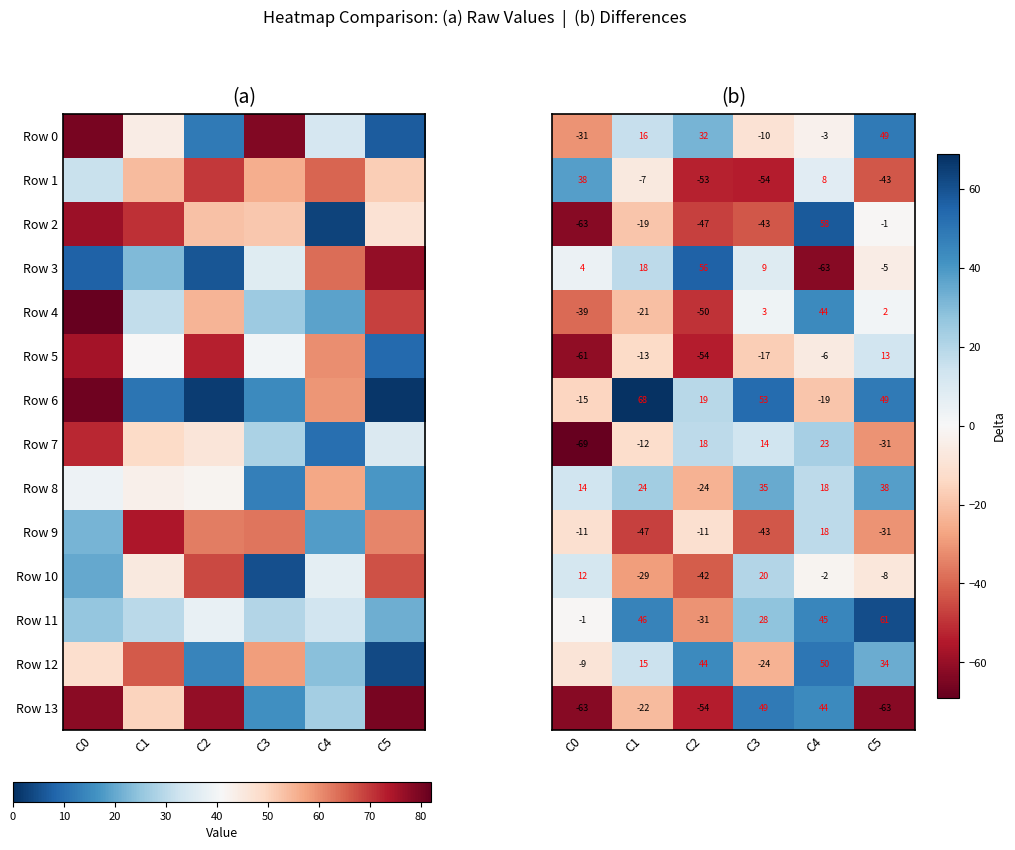

How many values in the Row 9 series are below -11?

3